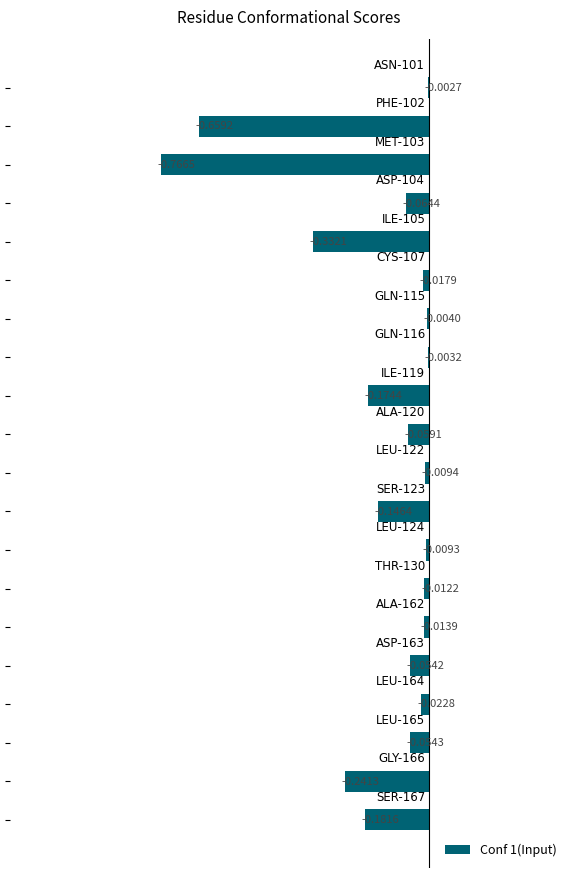

What is the sum of all values?

-2.8